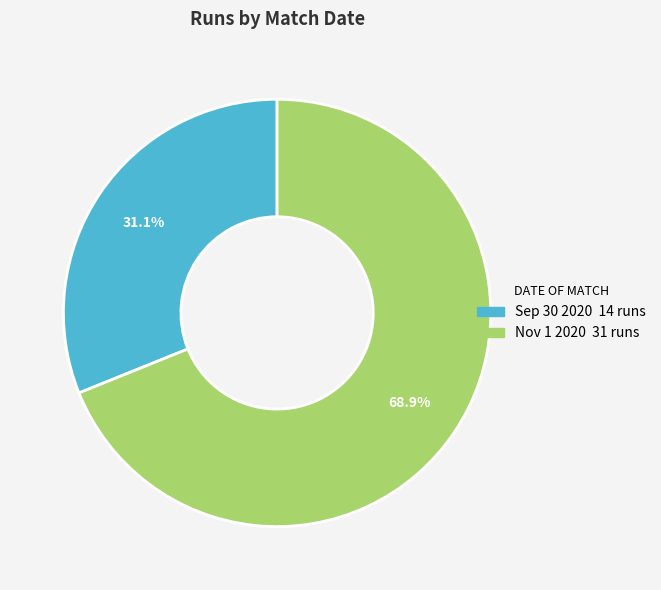

What percentage do Sep 30 2020 and Nov 1 2020 together represent?

100.0%